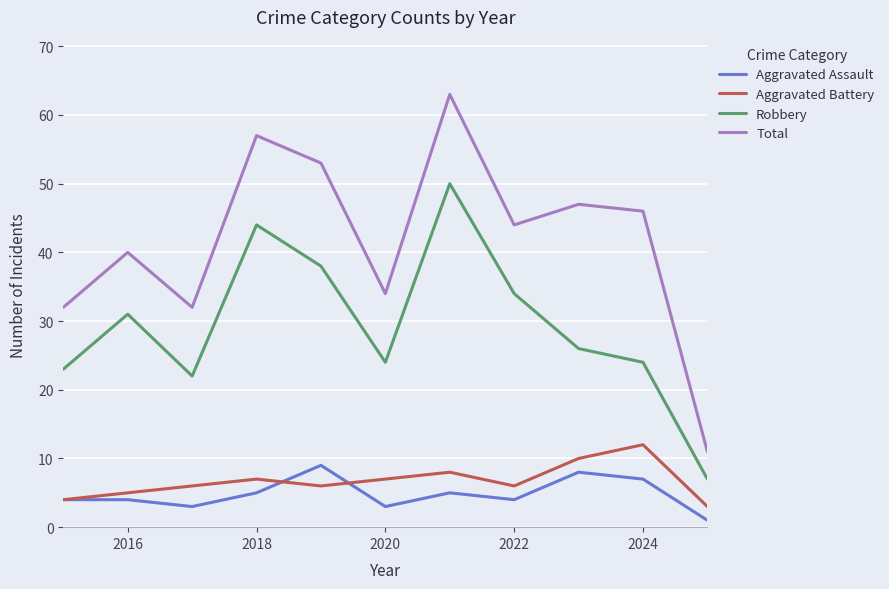

List the series in order of their peak value, lowest first.

Aggravated Assault, Aggravated Battery, Robbery, Total